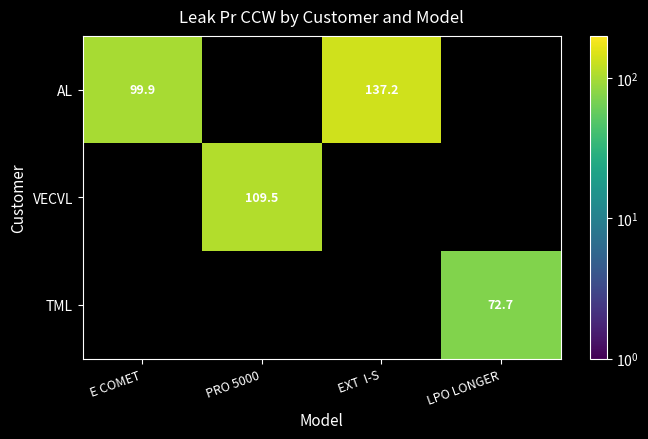

Which series has the largest range (max minus min)?

AL